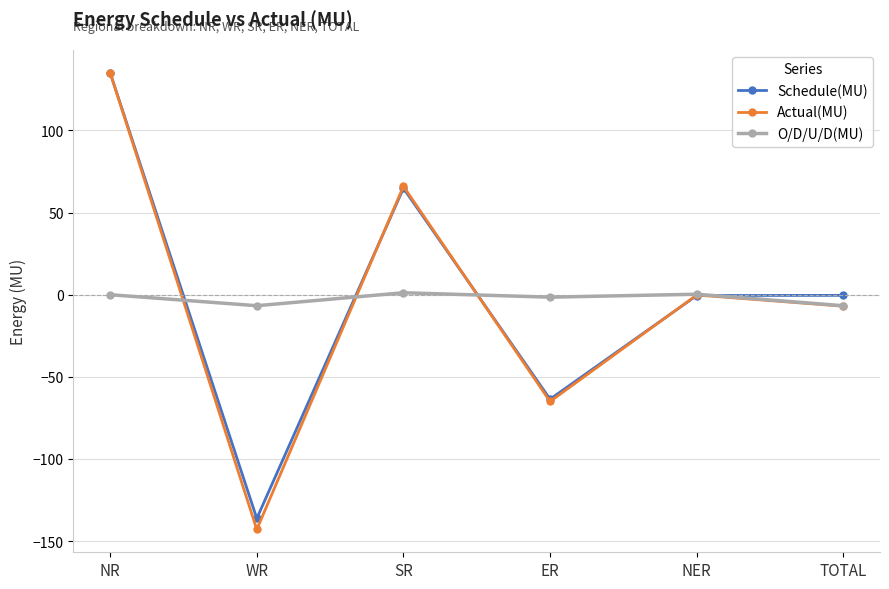

What is the label of the 4th point from the left?

ER